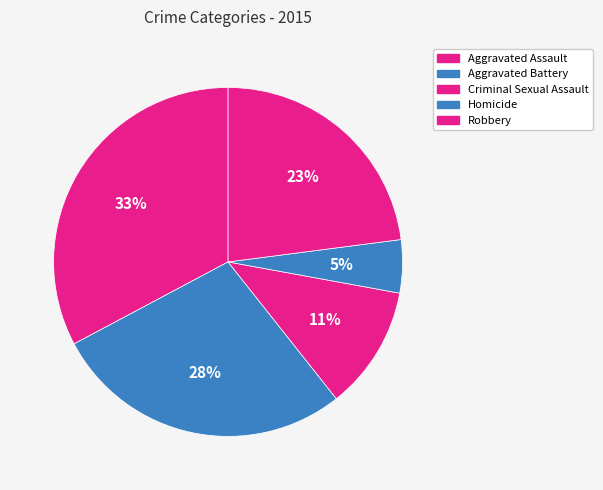

Which category has the smallest portion of the pie?

Homicide